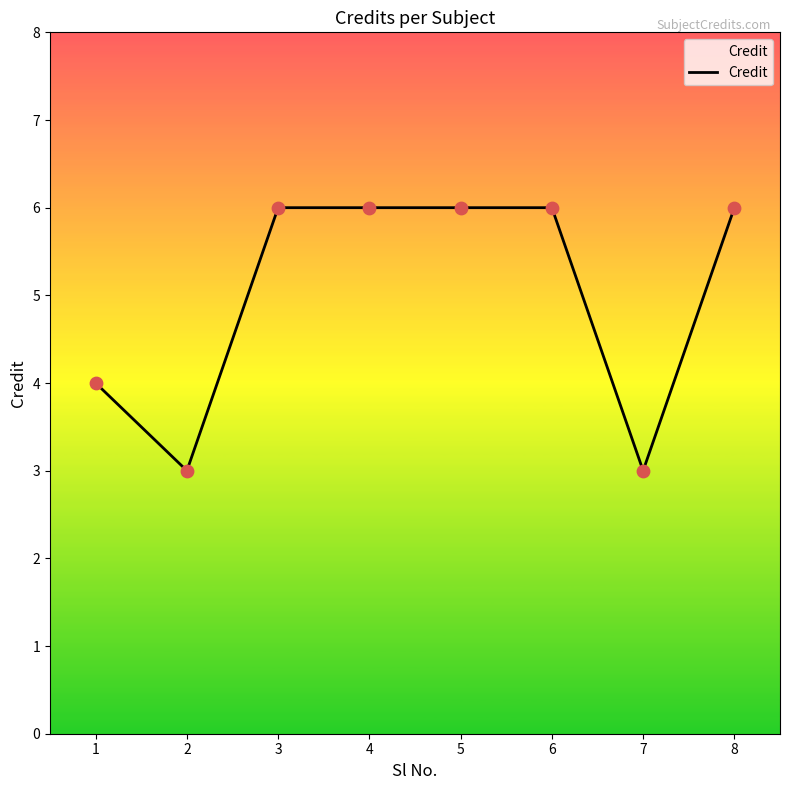

Approximately how many times larger is the value at 5 compared to 3?

1.0